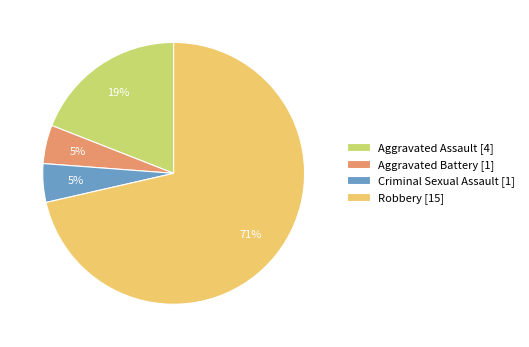

To the nearest percent, what is the average slice percentage?

25%